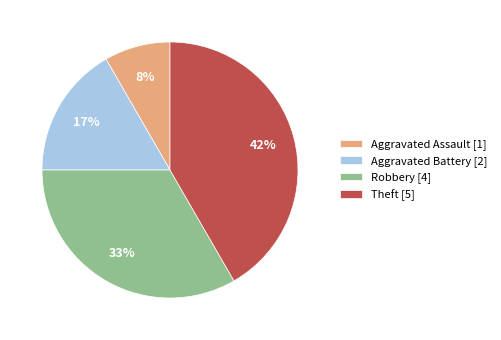

To the nearest percent, what portion does Theft represent?

42%